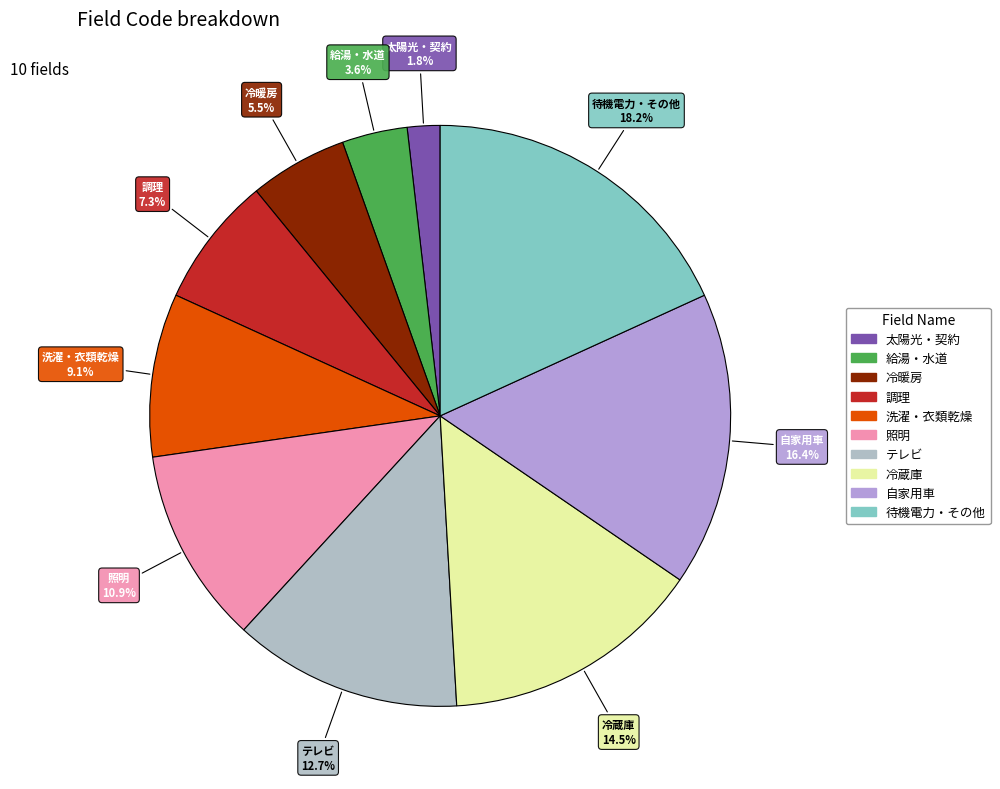

What percentage is NOT represented by 照明?

89.1%